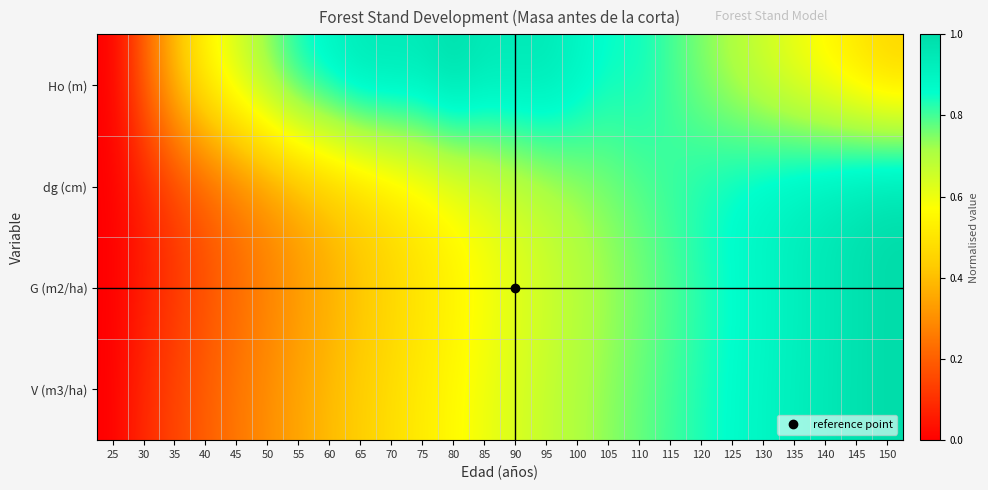

Reading right to left, transcribe all the data shown in this chart.

Ho (m): 150=0.4	145=0.5	140=0.5	135=0.6	130=0.6	125=0.7	120=0.7	115=0.8	110=0.8	105=0.8	100=0.9	95=0.9	90=0.9	85=0.9	80=1.0	75=0.9	70=0.9	65=0.9	60=0.9	55=0.8	50=0.7	45=0.6	40=0.5	35=0.4	30=0.2	25=0.0
dg (cm): 150=1.0	145=1.0	140=1.0	135=0.9	130=0.9	125=0.9	120=0.8	115=0.8	110=0.8	105=0.8	100=0.7	95=0.7	90=0.7	85=0.6	80=0.6	75=0.5	70=0.5	65=0.5	60=0.4	55=0.4	50=0.3	45=0.3	40=0.2	35=0.1	30=0.1	25=0.0
G (m2/ha): 150=1.0	145=1.0	140=0.9	135=0.9	130=0.9	125=0.9	120=0.8	115=0.8	110=0.8	105=0.7	100=0.7	95=0.7	90=0.6	85=0.6	80=0.5	75=0.5	70=0.5	65=0.4	60=0.4	55=0.3	50=0.3	45=0.2	40=0.2	35=0.1	30=0.1	25=0.0
V (m3/ha): 150=1.0	145=1.0	140=0.9	135=0.9	130=0.9	125=0.9	120=0.8	115=0.8	110=0.8	105=0.7	100=0.7	95=0.7	90=0.6	85=0.6	80=0.6	75=0.5	70=0.5	65=0.4	60=0.4	55=0.3	50=0.3	45=0.3	40=0.2	35=0.1	30=0.1	25=0.0